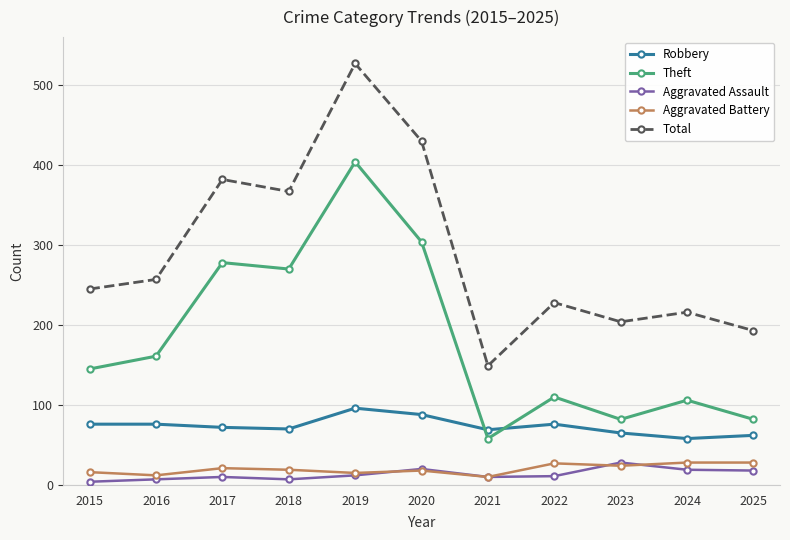

Is this an area chart (filled region under the line)?

No